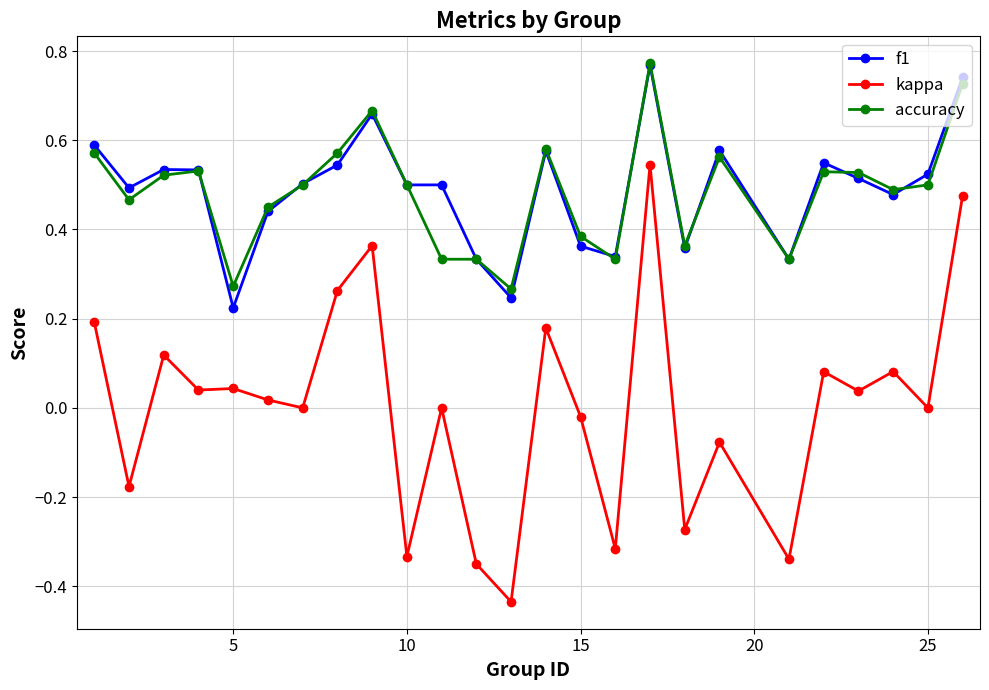

Which series has the widest spread of values?

kappa